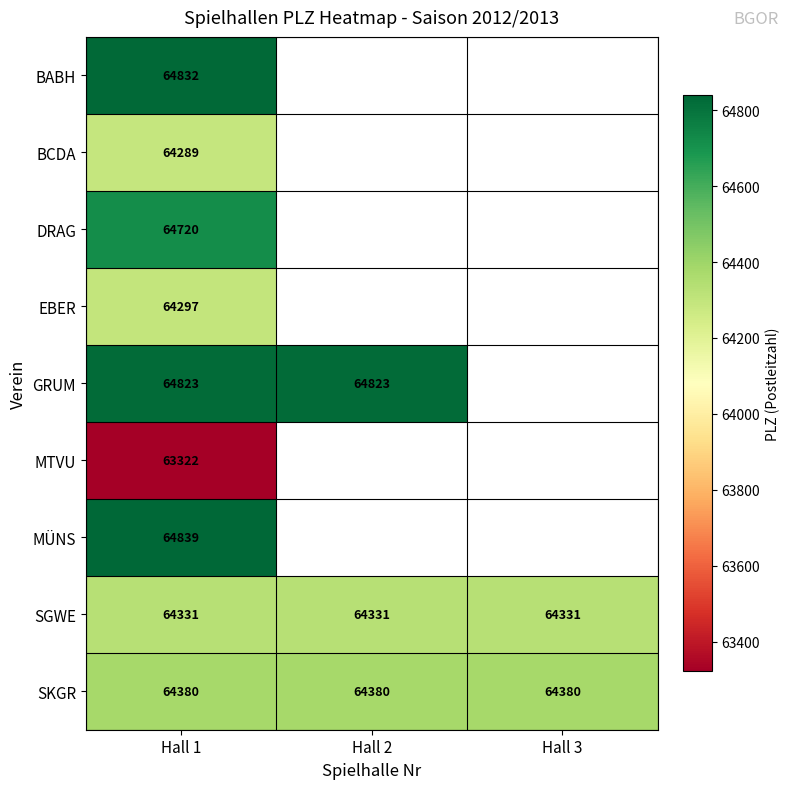

Which label corresponds to the largest value in the chart?

Hall 1